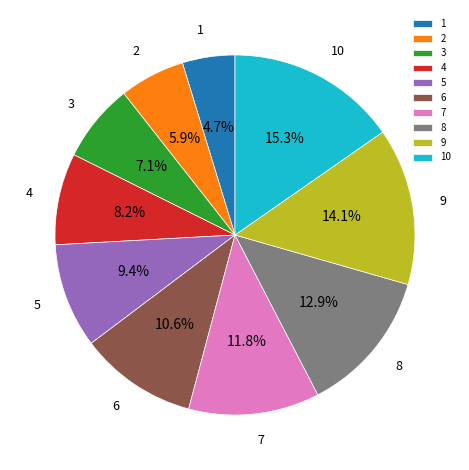

What is the ratio of the value at 5 to the value at 9?

0.7